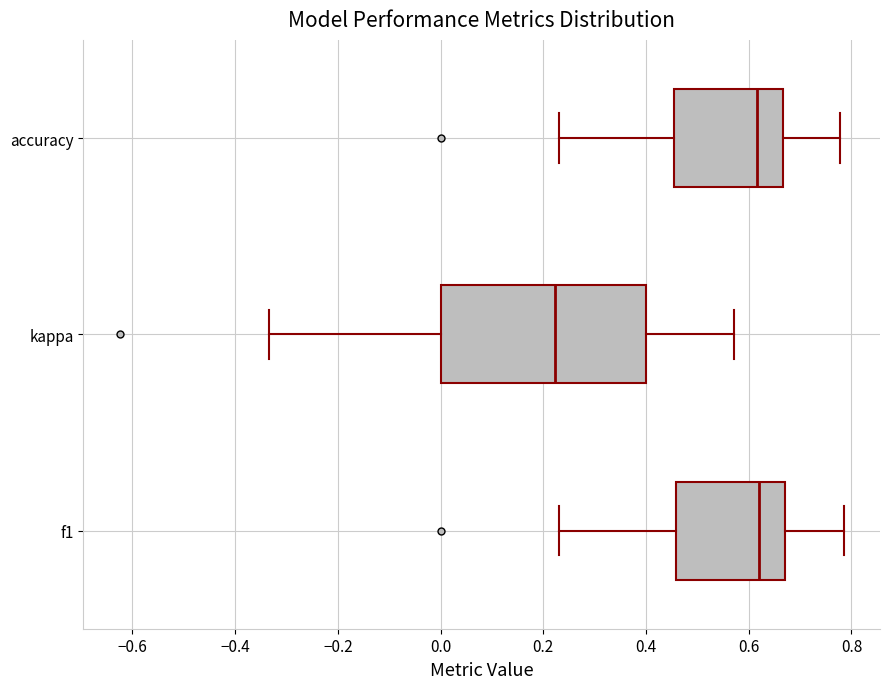

Reading bottom to top, transcribe this box plot: for each box, give where its median line is, the range the box spans, and where its two whiskers end, as read against the x-axis. The values are not printed on the chart, so give them approximately, as read against the axis.

f1: median 0.62, box 0.46 to 0.68, whiskers 0.24 to 0.78
kappa: median 0.22, box 0.00 to 0.40, whiskers -0.34 to 0.58
accuracy: median 0.62, box 0.46 to 0.66, whiskers 0.24 to 0.78